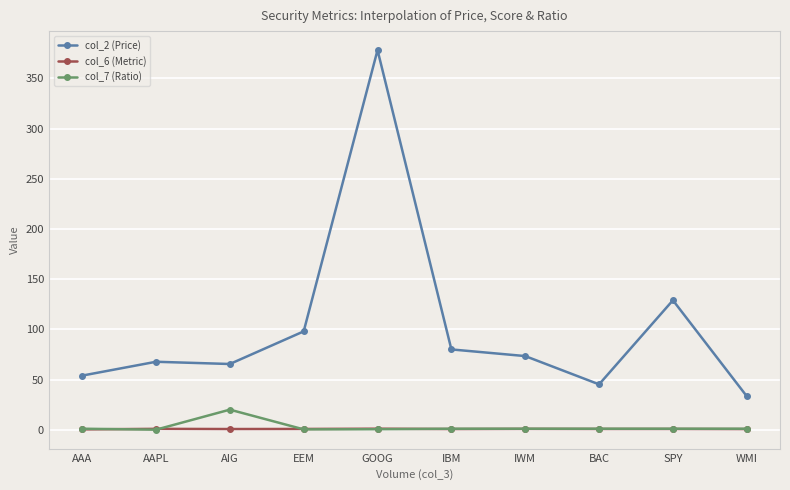

Which series has the largest range (max minus min)?

col_2 (Price)